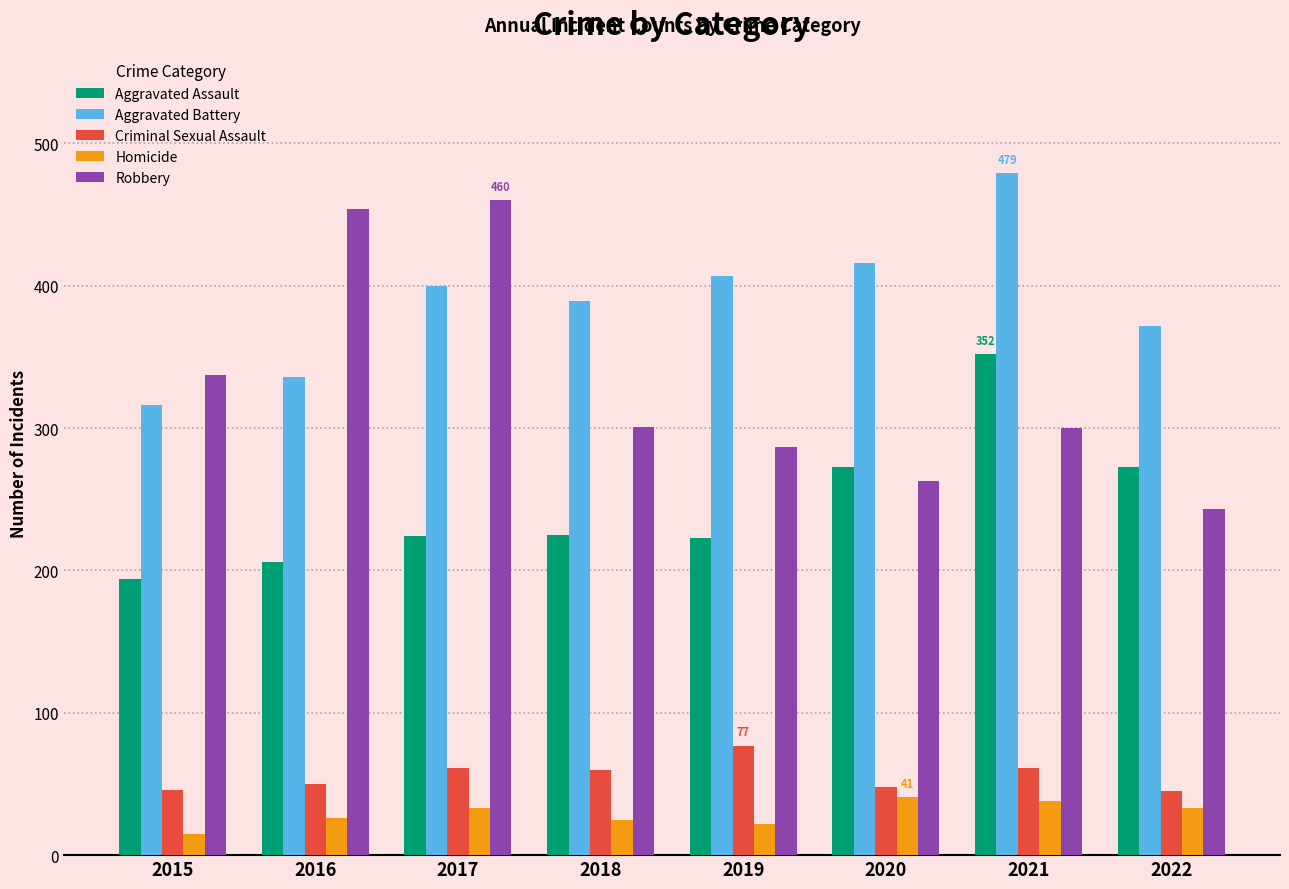

How many groups of bars are there?

8